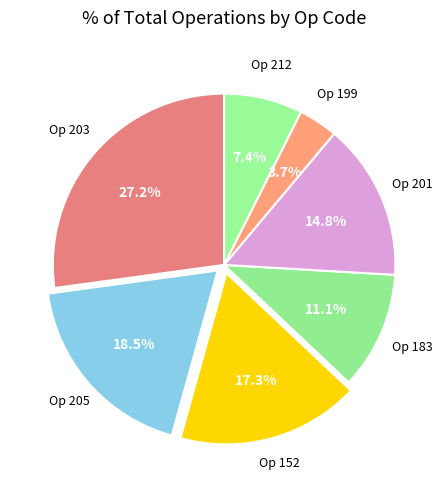

What is the smallest slice in the pie chart?

199